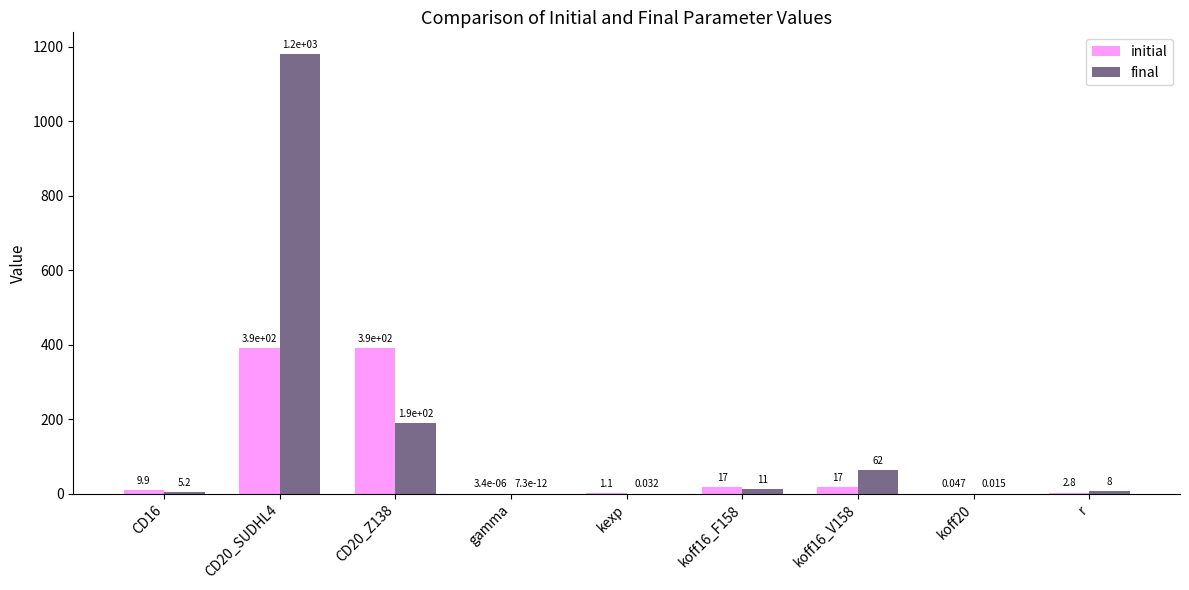

Which series has the largest range (max minus min)?

final